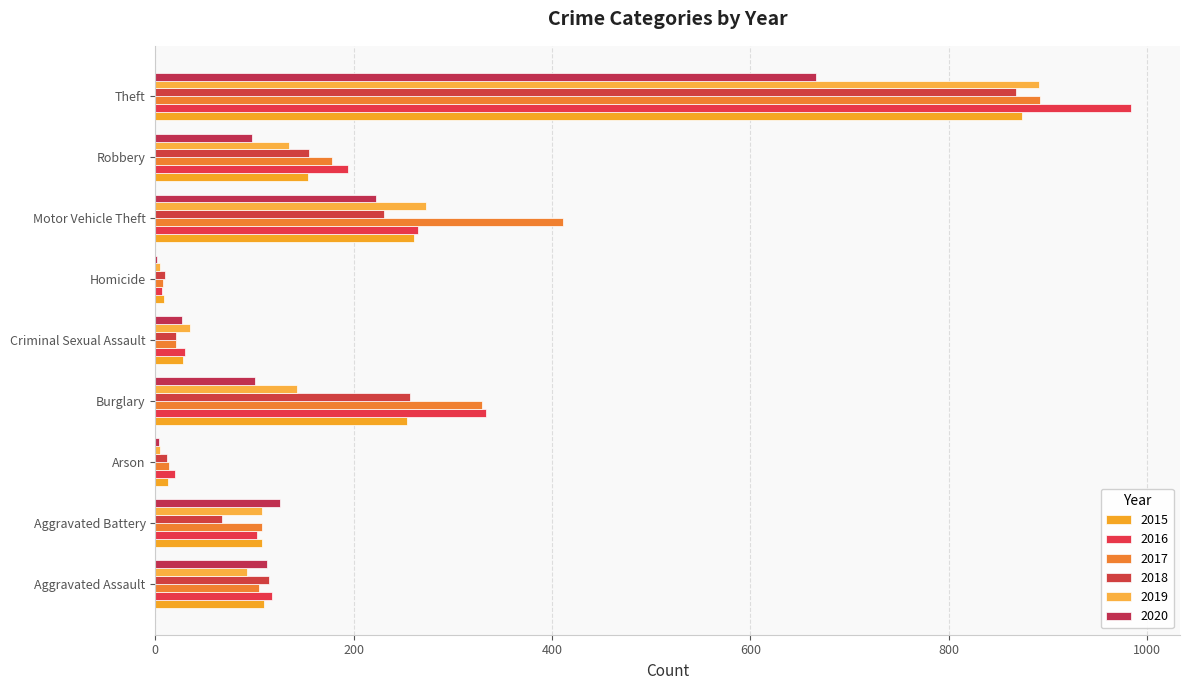

What is the difference between the maximum and minimum values in the 2019 series?

886